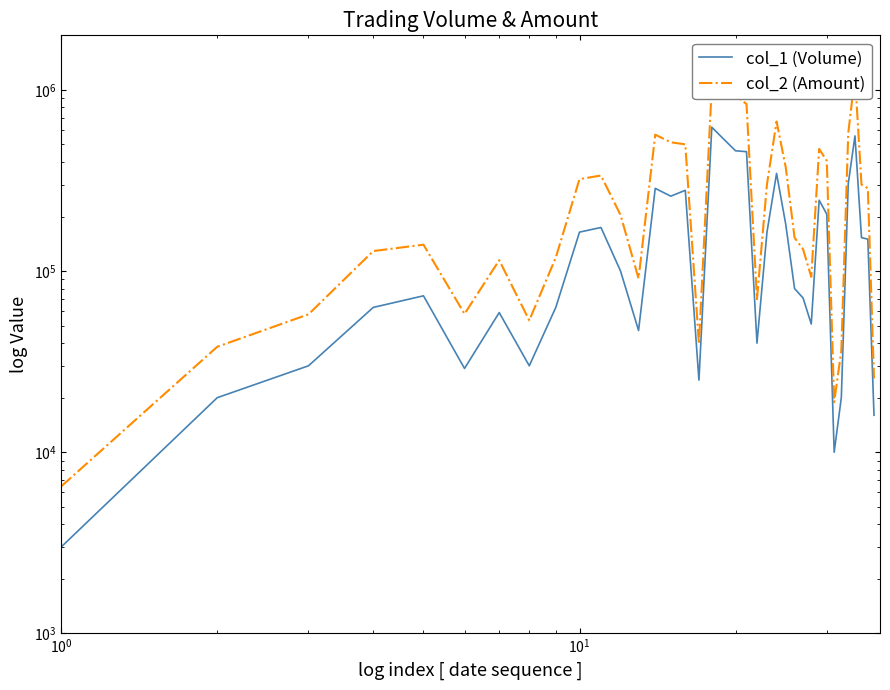

Which series has the largest range (max minus min)?

col_2 (Amount)